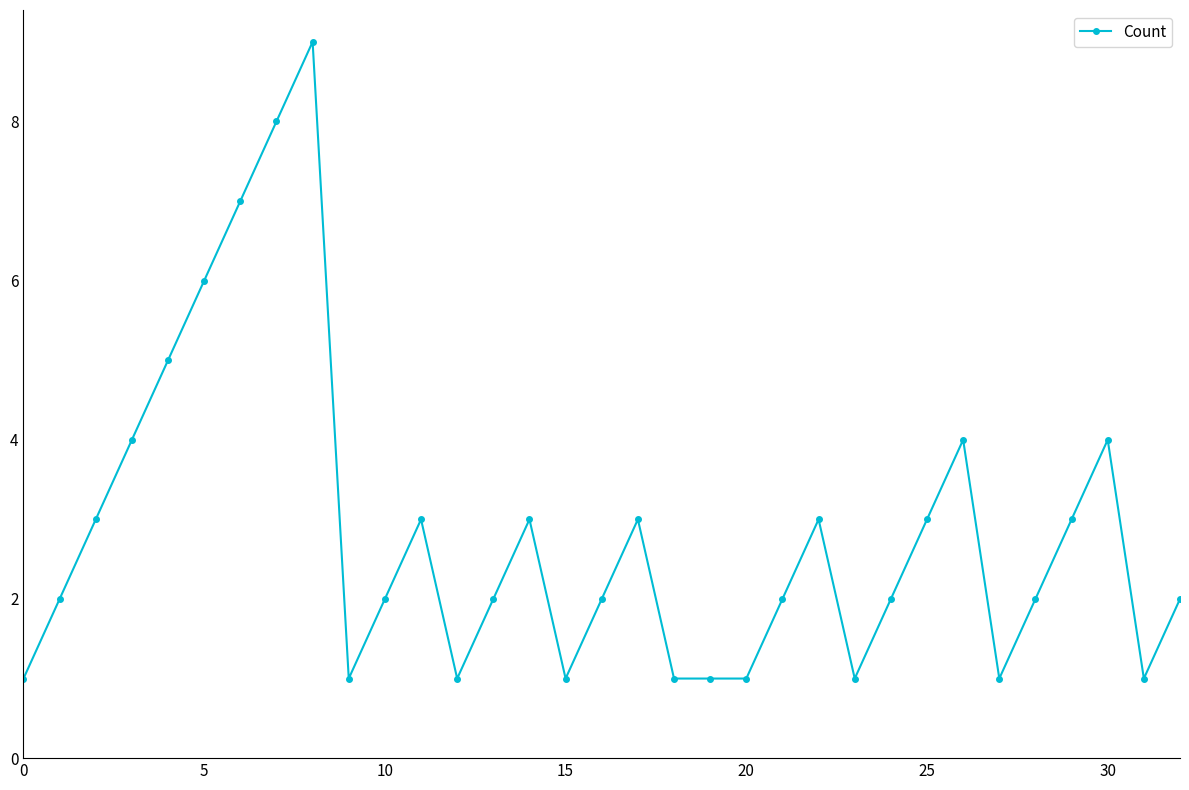

What is the sum of all values?

94